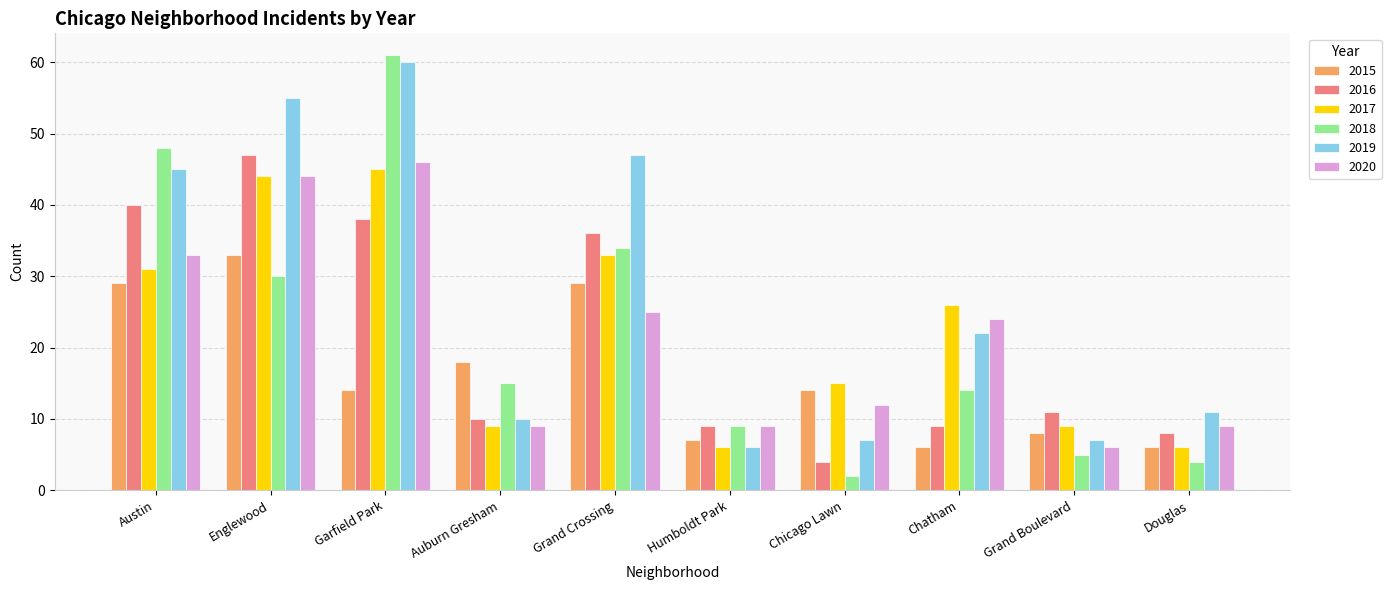

At which category is the sum across all series the highest?

Garfield Park